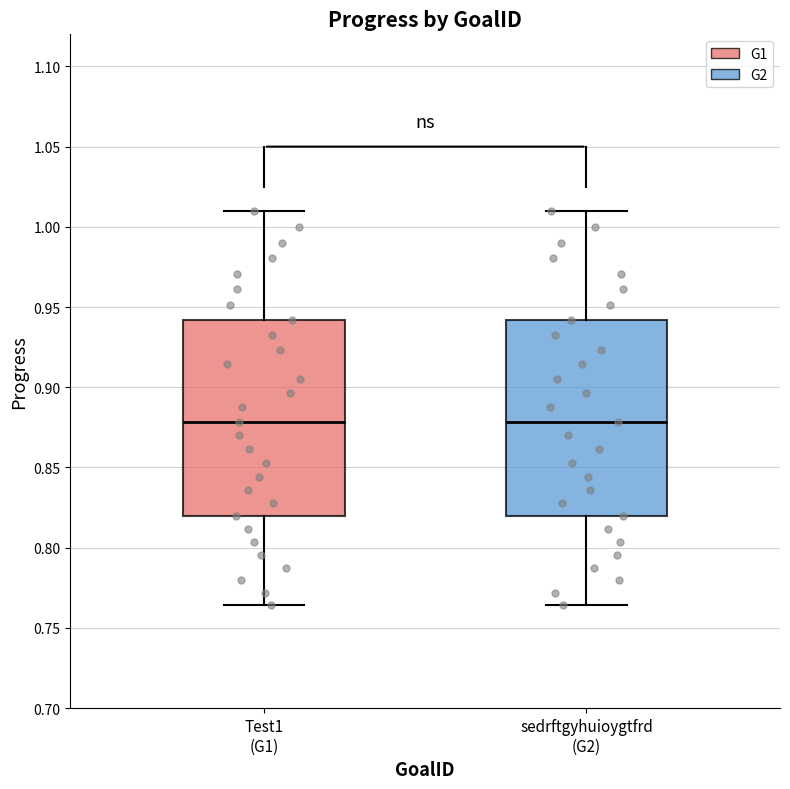

Reading left to right, read every box against the y-axis: the position of its median line, the range the box covers, and the ends of its whiskers. The values are not printed on the chart, so give them approximately, as read against the axis.

Test1 (G1): median 0.880, box 0.820 to 0.940, whiskers 0.765 to 1.010
sedrftgyhuioygtfrd (G2): median 0.880, box 0.820 to 0.940, whiskers 0.765 to 1.010